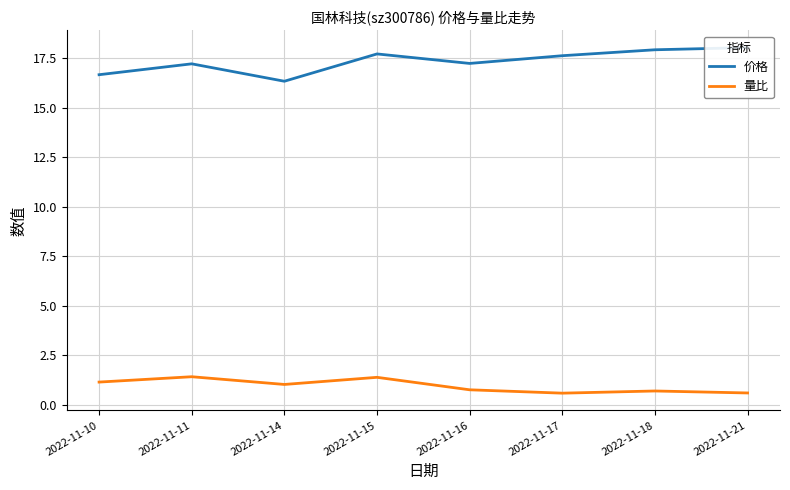

What is the value of the 量比 point at the 2nd from the left?

1.4